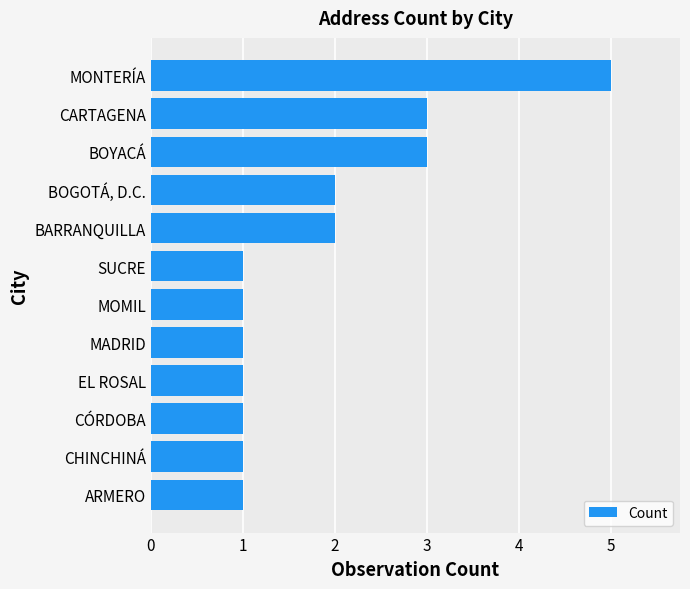

True or false: the data shows 1 at CÓRDOBA.

True